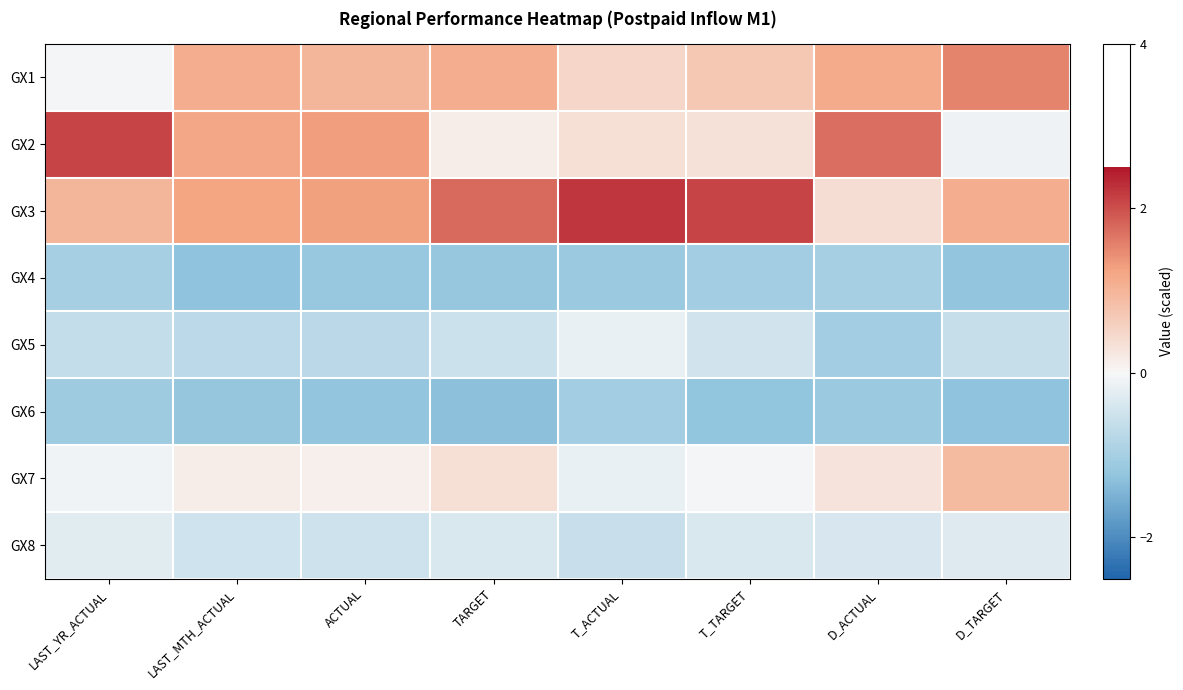

Reading left to right, what are all the values shown in this chart?

GX1: LAST_YR_ACTUAL=-0.0	LAST_MTH_ACTUAL=1.1	ACTUAL=1.0	TARGET=1.1	T_ACTUAL=0.5	T_TARGET=0.7	D_ACTUAL=1.1	D_TARGET=1.5
GX2: LAST_YR_ACTUAL=2.1	LAST_MTH_ACTUAL=1.2	ACTUAL=1.3	TARGET=0.1	T_ACTUAL=0.4	T_TARGET=0.3	D_ACTUAL=1.7	D_TARGET=-0.1
GX3: LAST_YR_ACTUAL=1.0	LAST_MTH_ACTUAL=1.2	ACTUAL=1.3	TARGET=1.8	T_ACTUAL=2.2	T_TARGET=2.1	D_ACTUAL=0.4	D_TARGET=1.1
GX4: LAST_YR_ACTUAL=-1.0	LAST_MTH_ACTUAL=-1.3	ACTUAL=-1.2	TARGET=-1.2	T_ACTUAL=-1.1	T_TARGET=-1.0	D_ACTUAL=-1.0	D_TARGET=-1.2
GX5: LAST_YR_ACTUAL=-0.6	LAST_MTH_ACTUAL=-0.7	ACTUAL=-0.8	TARGET=-0.5	T_ACTUAL=-0.2	T_TARGET=-0.5	D_ACTUAL=-1.0	D_TARGET=-0.6
GX6: LAST_YR_ACTUAL=-1.1	LAST_MTH_ACTUAL=-1.2	ACTUAL=-1.2	TARGET=-1.3	T_ACTUAL=-1.0	T_TARGET=-1.2	D_ACTUAL=-1.1	D_TARGET=-1.3
GX7: LAST_YR_ACTUAL=-0.1	LAST_MTH_ACTUAL=0.2	ACTUAL=0.1	TARGET=0.4	T_ACTUAL=-0.2	T_TARGET=-0.0	D_ACTUAL=0.3	D_TARGET=0.9
GX8: LAST_YR_ACTUAL=-0.3	LAST_MTH_ACTUAL=-0.5	ACTUAL=-0.5	TARGET=-0.4	T_ACTUAL=-0.6	T_TARGET=-0.4	D_ACTUAL=-0.4	D_TARGET=-0.3